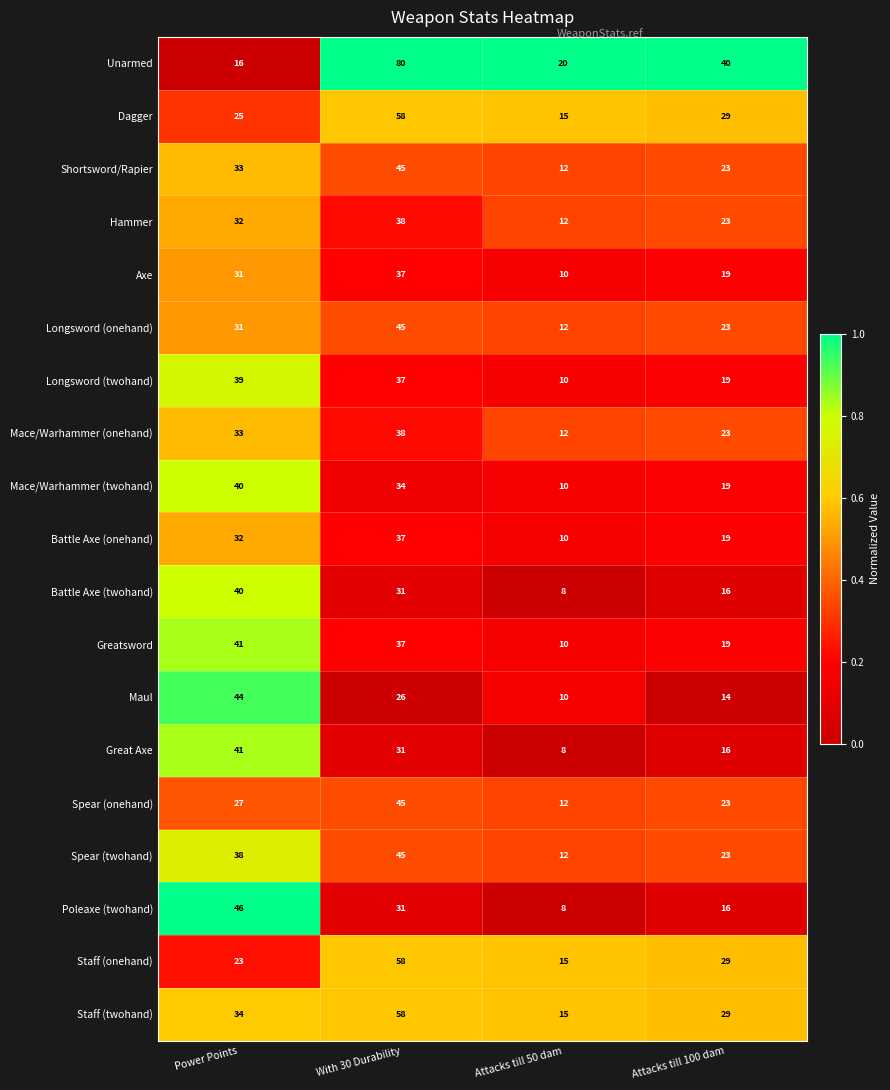

Which series changed the most between Power Points and Attacks till 50 dam?

Poleaxe (twohand)